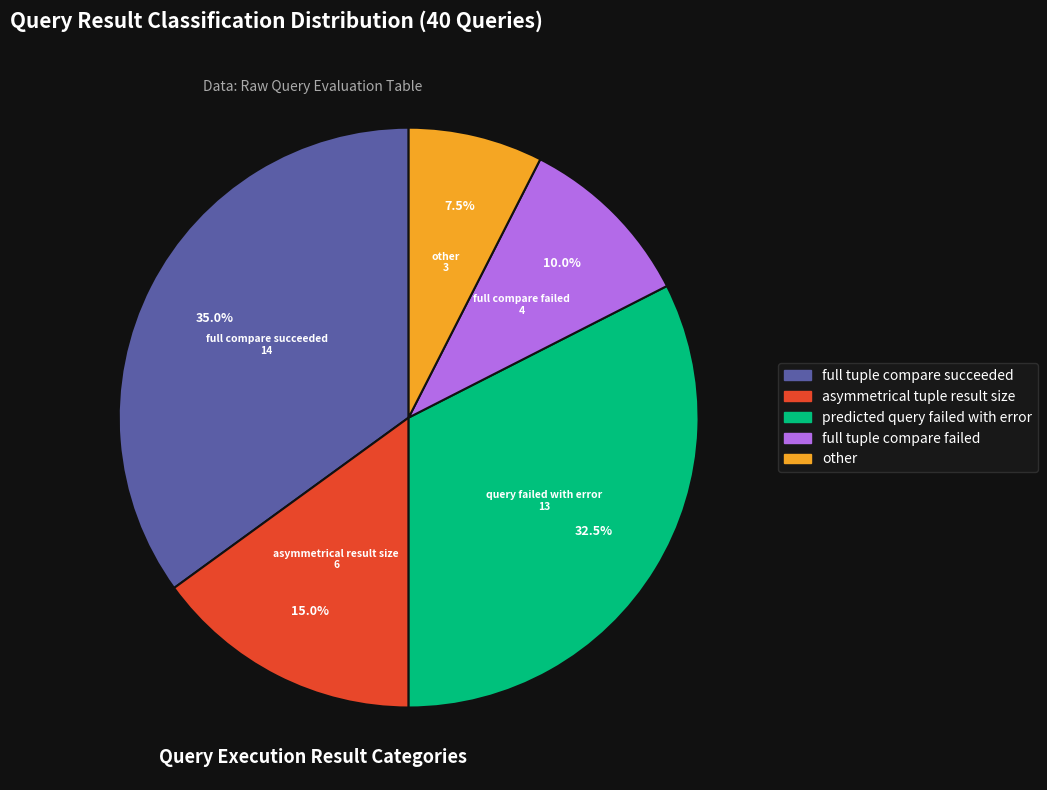

Count the number of slices in the pie.

5